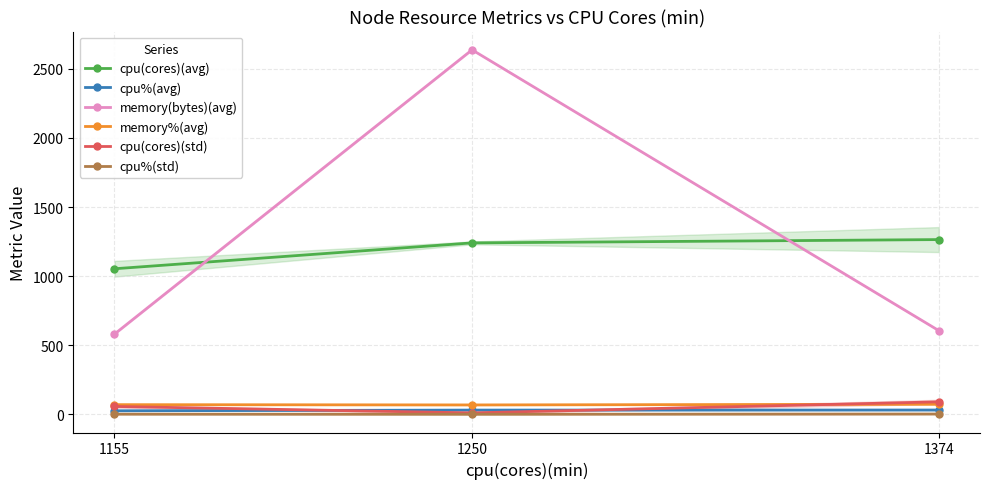

Reading left to right, transcribe all the data shown in this chart.

cpu(cores)(avg): 1053.4	1240.7	1264.6
cpu%(avg): 25.7	30.6	31.2
memory(bytes)(avg): 580.7	2637.8	605.9
memory%(avg): 70.0	68.0	73.0
cpu(cores)(std): 57.0	10.4	90.4
cpu%(std): 1.3	0.5	2.2